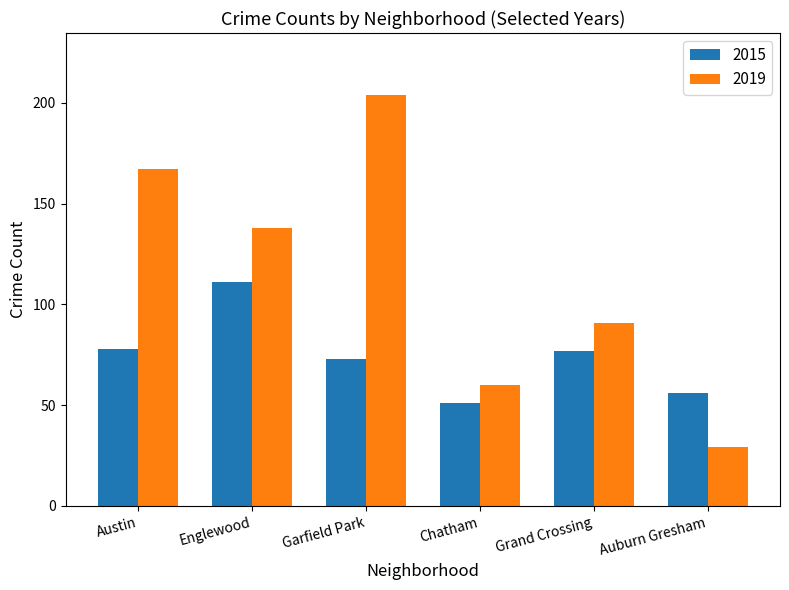

Which series changed the most between Austin and Garfield Park?

2019